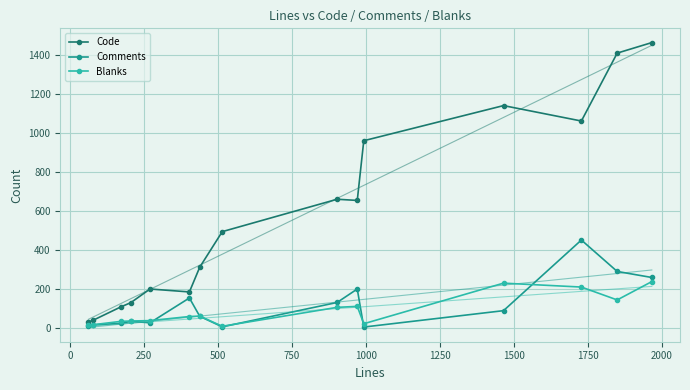

What is the maximum value for Comments?

453